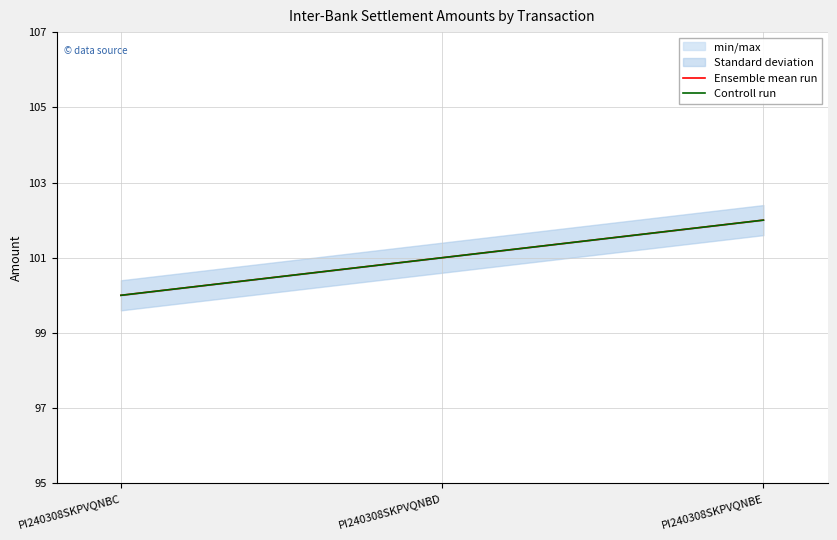

Reading left to right, transcribe all the data shown in this chart.

Ensemble mean run: PI240308SKPVQNBC=100	PI240308SKPVQNBD=101	PI240308SKPVQNBE=102
Controll run: PI240308SKPVQNBC=100	PI240308SKPVQNBD=101	PI240308SKPVQNBE=102